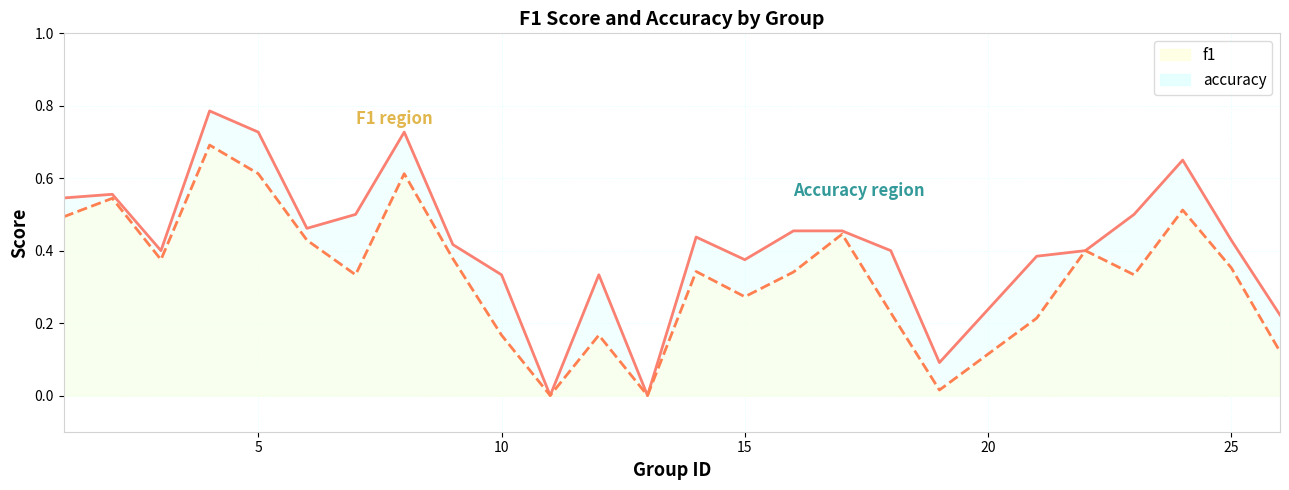

Reading right to left, extract all data points from this chart.

accuracy: 0.2	0.4	0.7	0.5	0.4	0.4	0.1	0.4	0.5	0.5	0.4	0.4	0.0	0.3	0.0	0.3	0.4	0.7	0.5	0.5	0.7	0.8	0.4	0.6	0.5
f1: 0.1	0.4	0.5	0.3	0.4	0.2	0.0	0.2	0.4	0.3	0.3	0.3	0.0	0.2	0.0	0.2	0.4	0.6	0.3	0.4	0.6	0.7	0.4	0.5	0.5